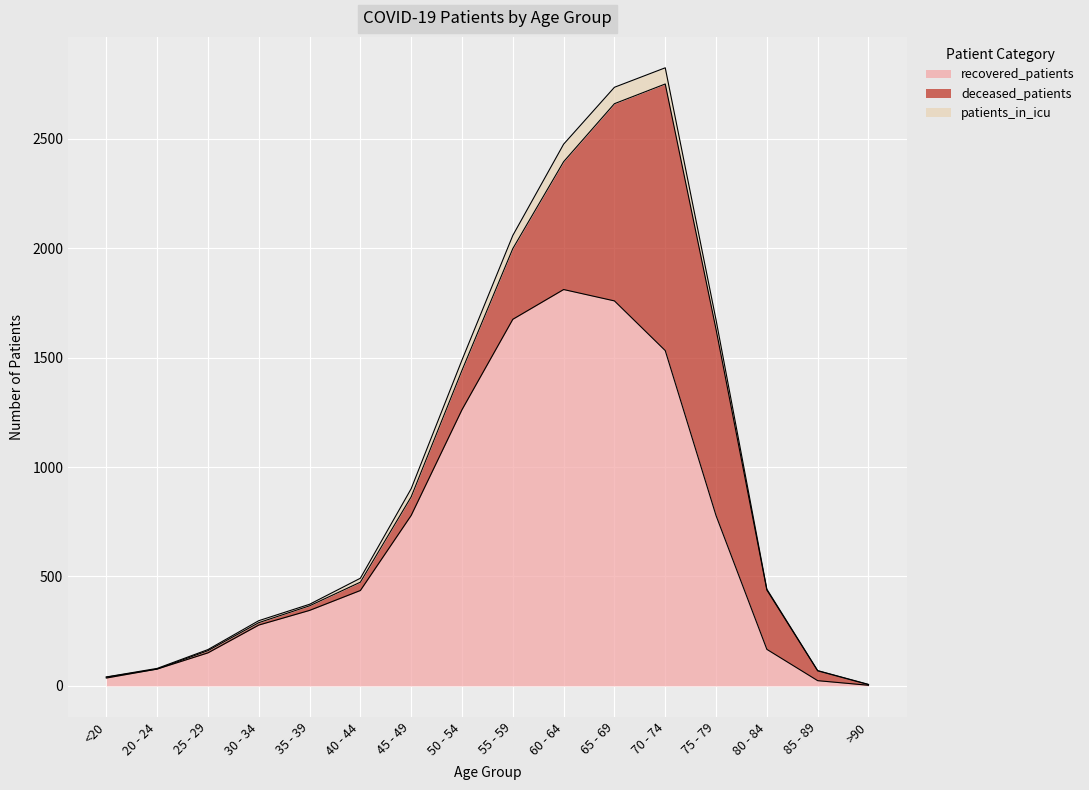

Which category has the lowest value across all series?

>90